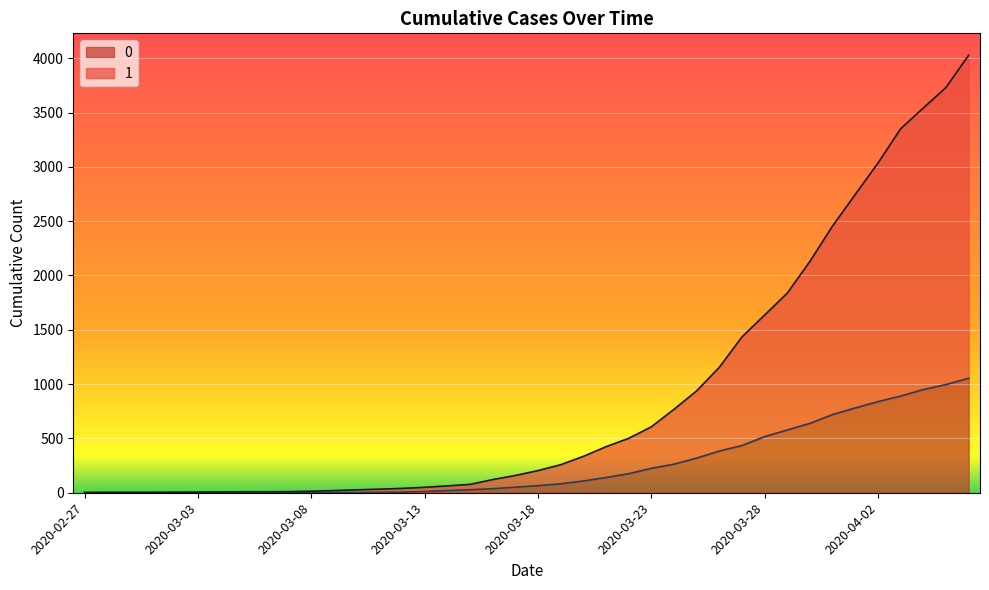

At which category does the chart reach its peak across all series?

2020-04-06